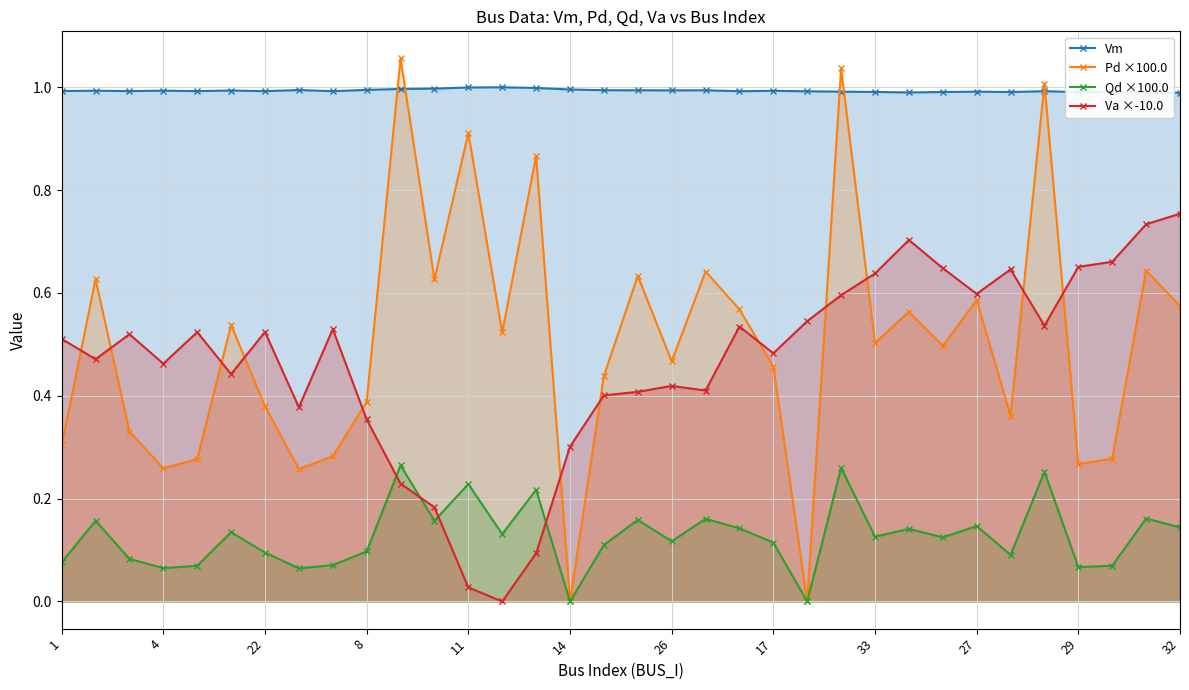

Which series has the widest spread of values?

Pd ×100.0